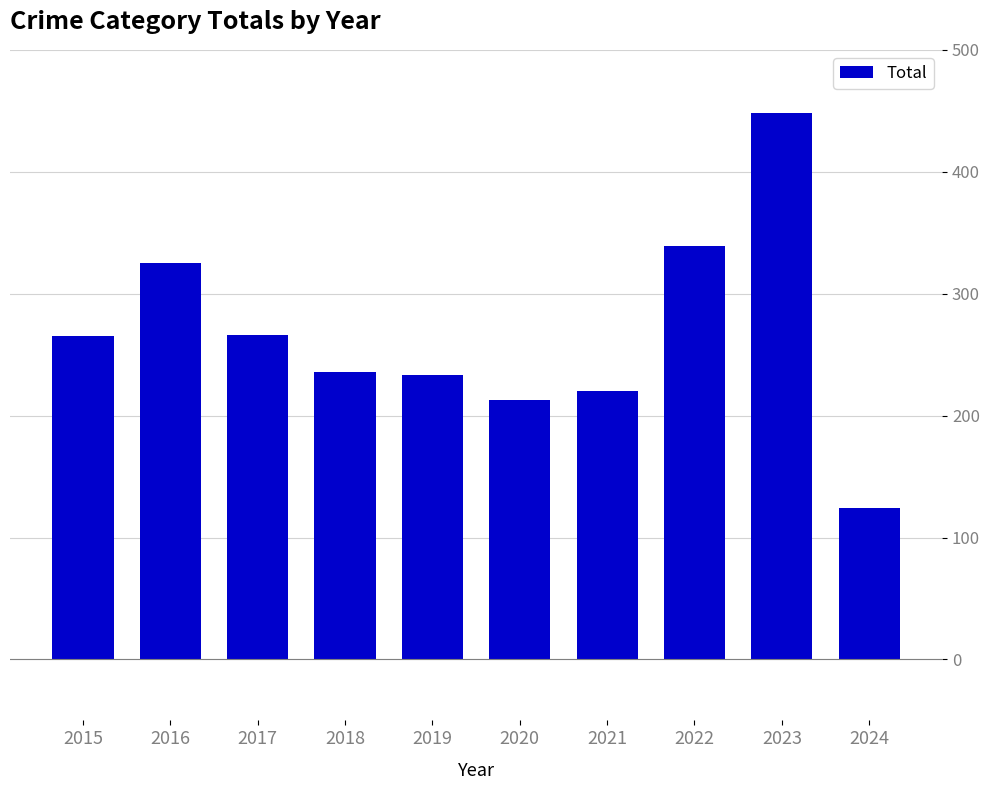

Is it true that the value at 2020 is 213?

True